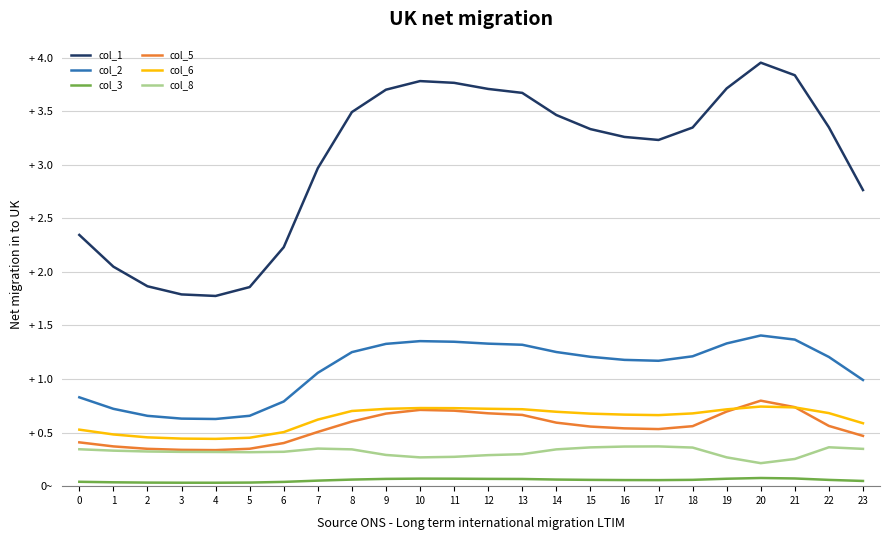

What is the sum of all col_3 values?

1.3